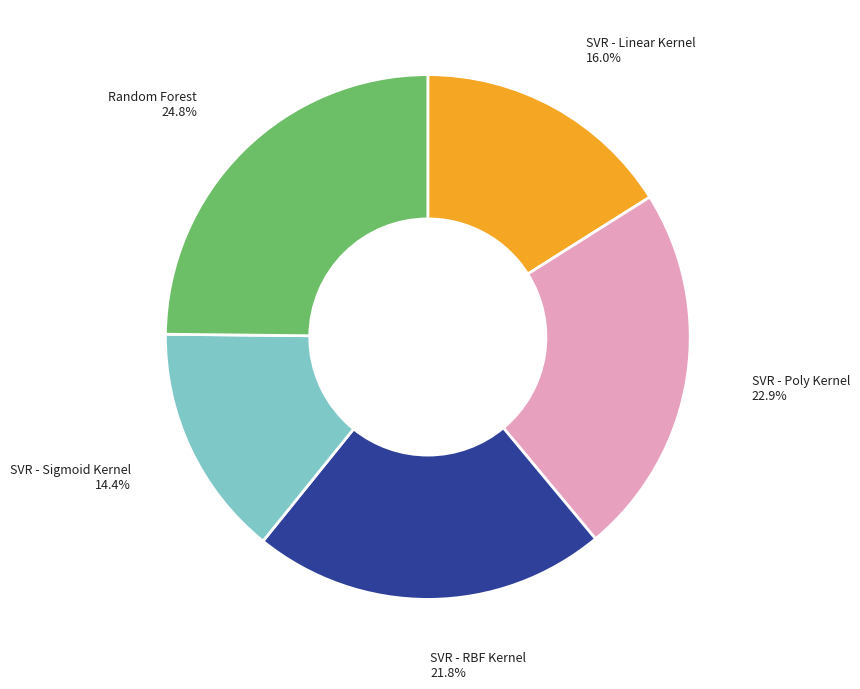

What portion of the pie excludes SVR - Sigmoid Kernel?

85.6%